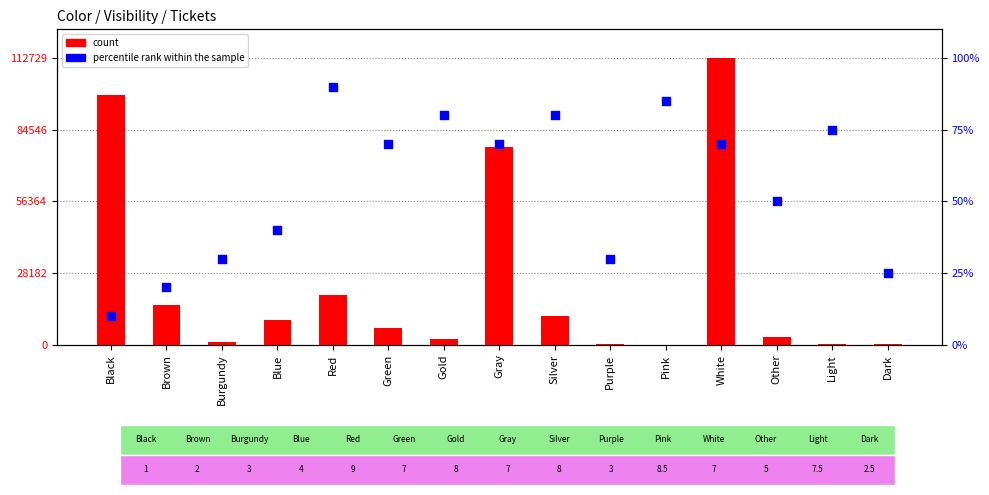

What are all the series names shown in the legend?

count, percentile rank within the sample